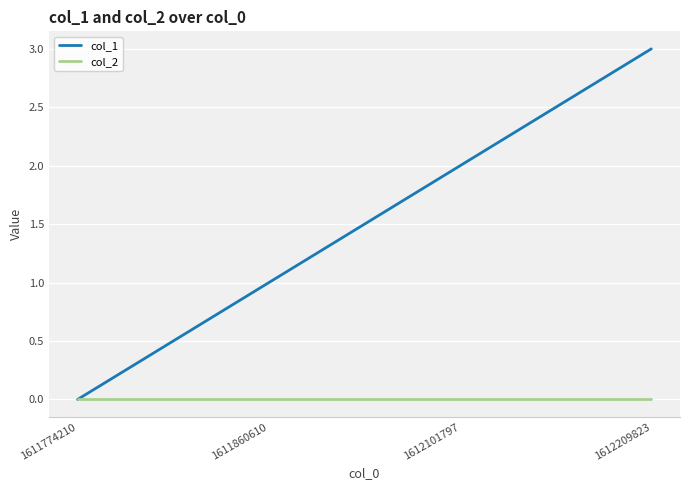

Is it true that col_1 equals 1 at 1612101797?

False